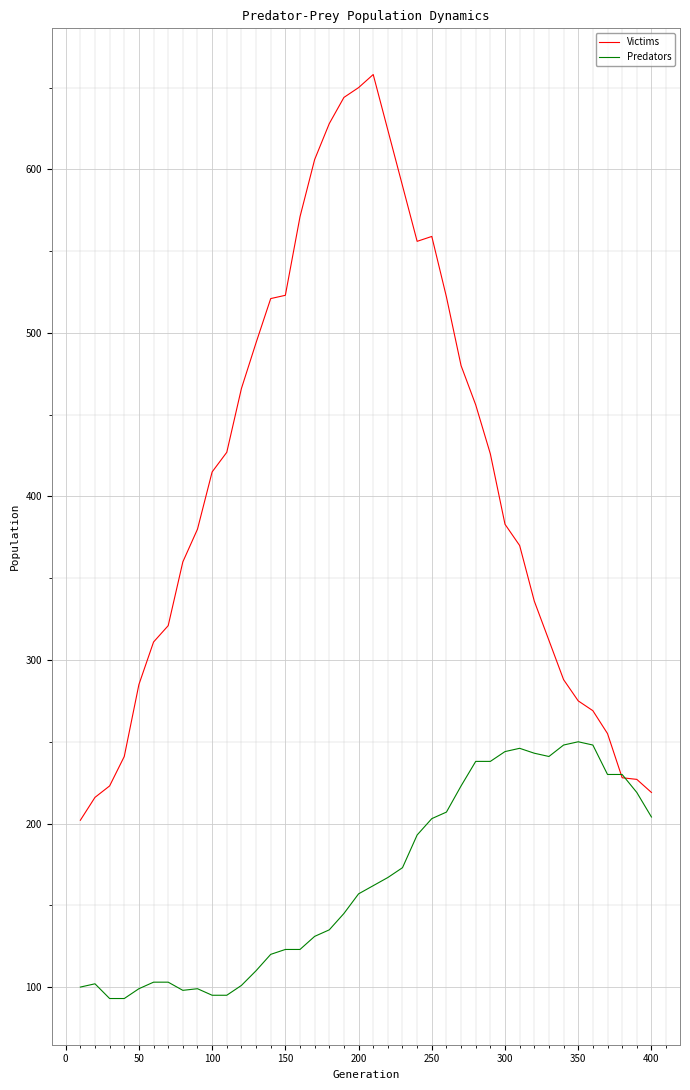

List the series in order of their peak value, lowest first.

Predators, Victims